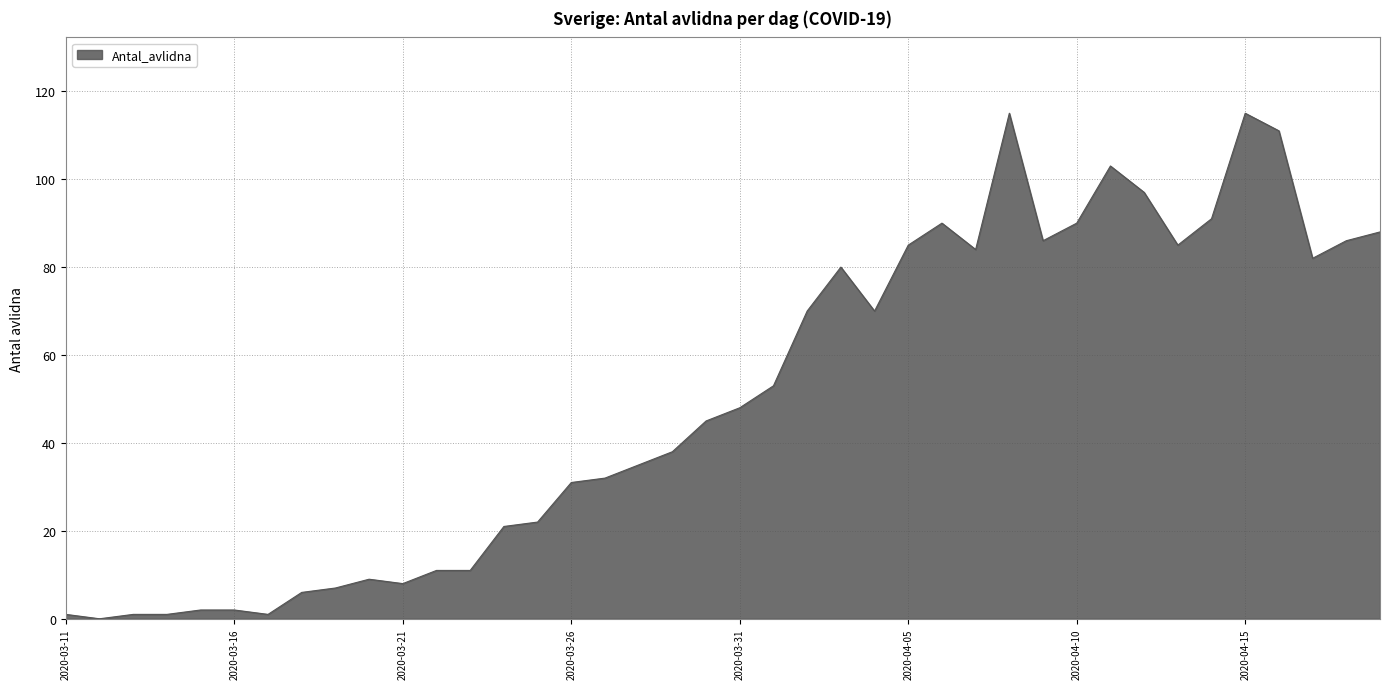

What is the difference between the maximum and minimum values?

115